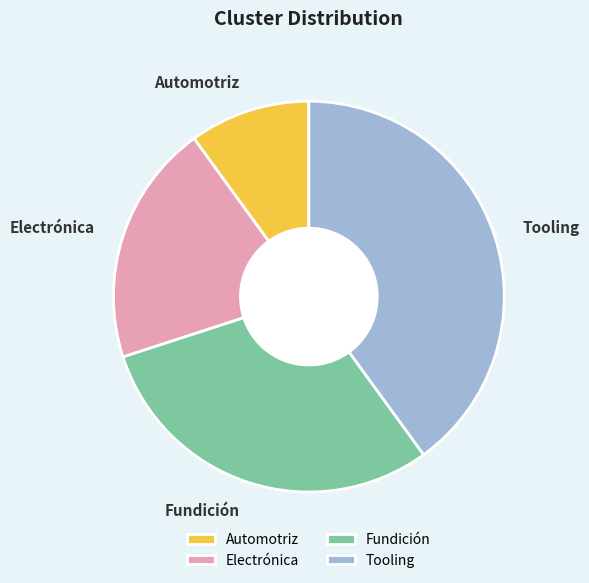

Rank the categories by value from lowest to highest.

Automotriz, Electrónica, Fundición, Tooling